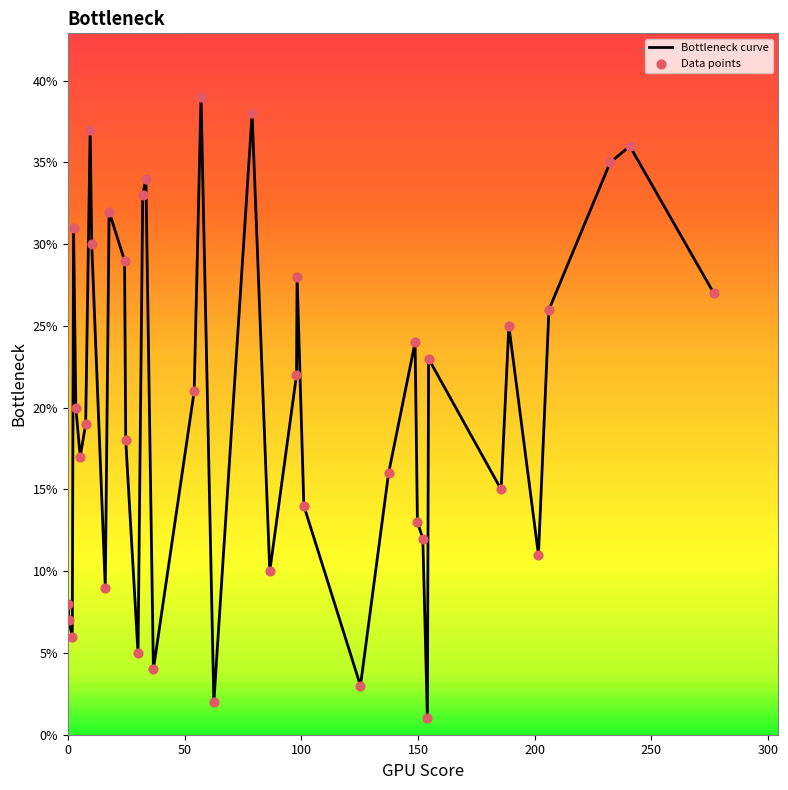

What is the difference between the maximum and minimum values?

38